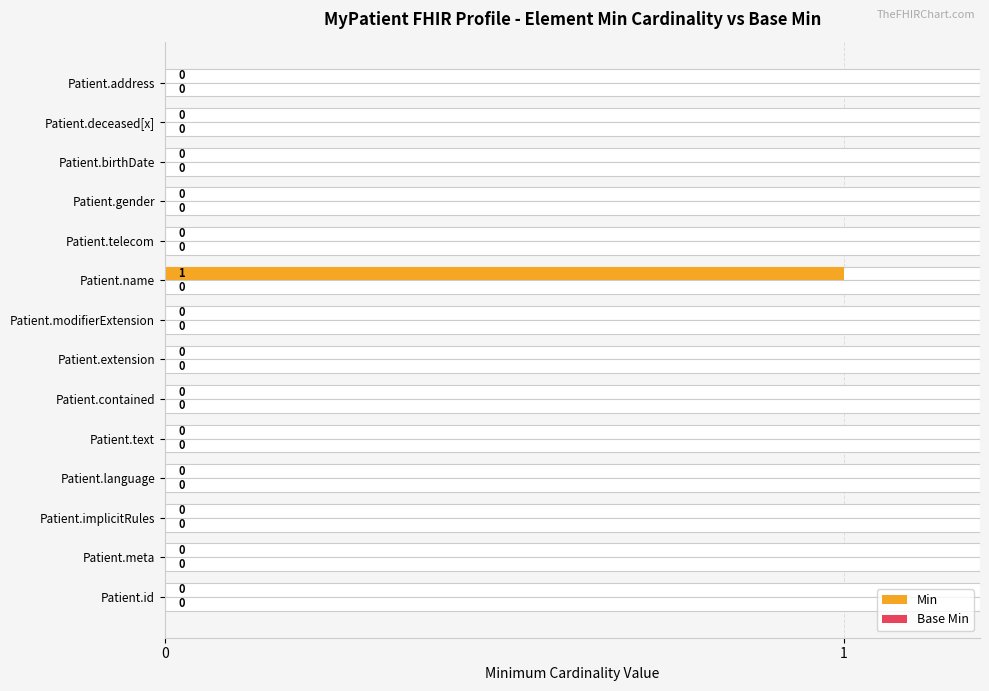

The Min series shows -0.6 at Patient.implicitRules. True or false?

False